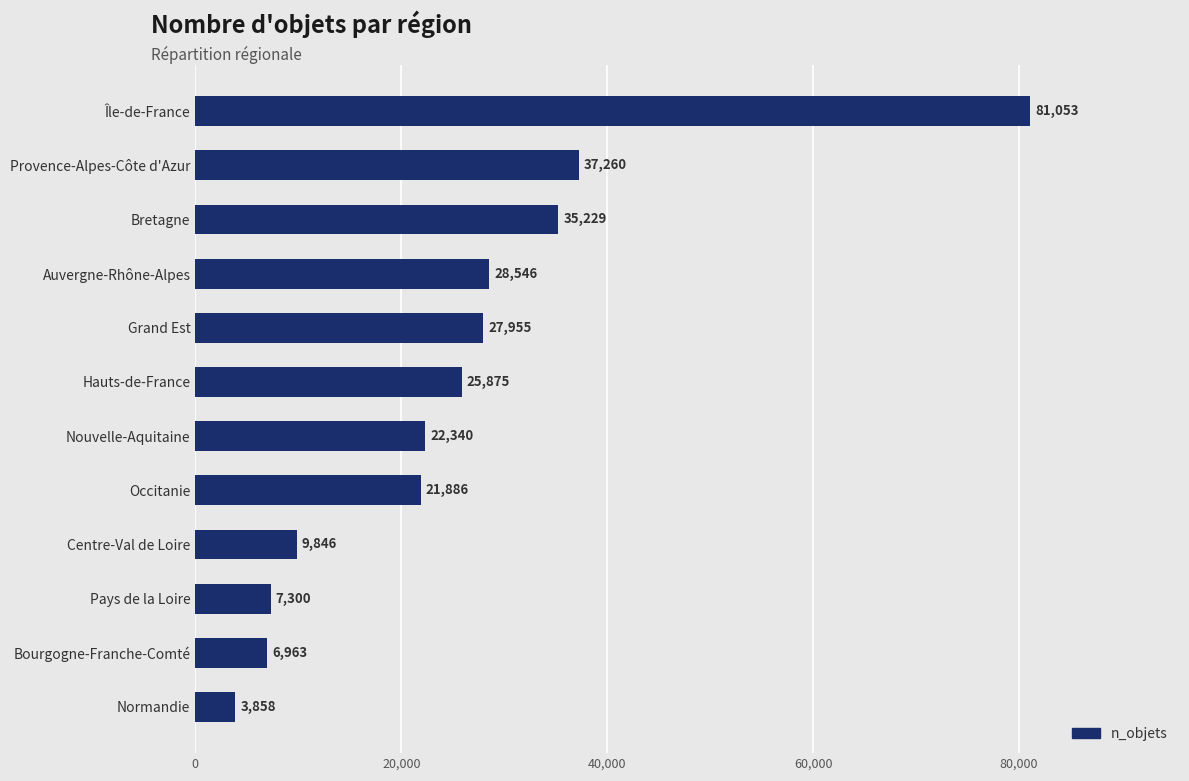

How many distinct data groups are displayed?

1